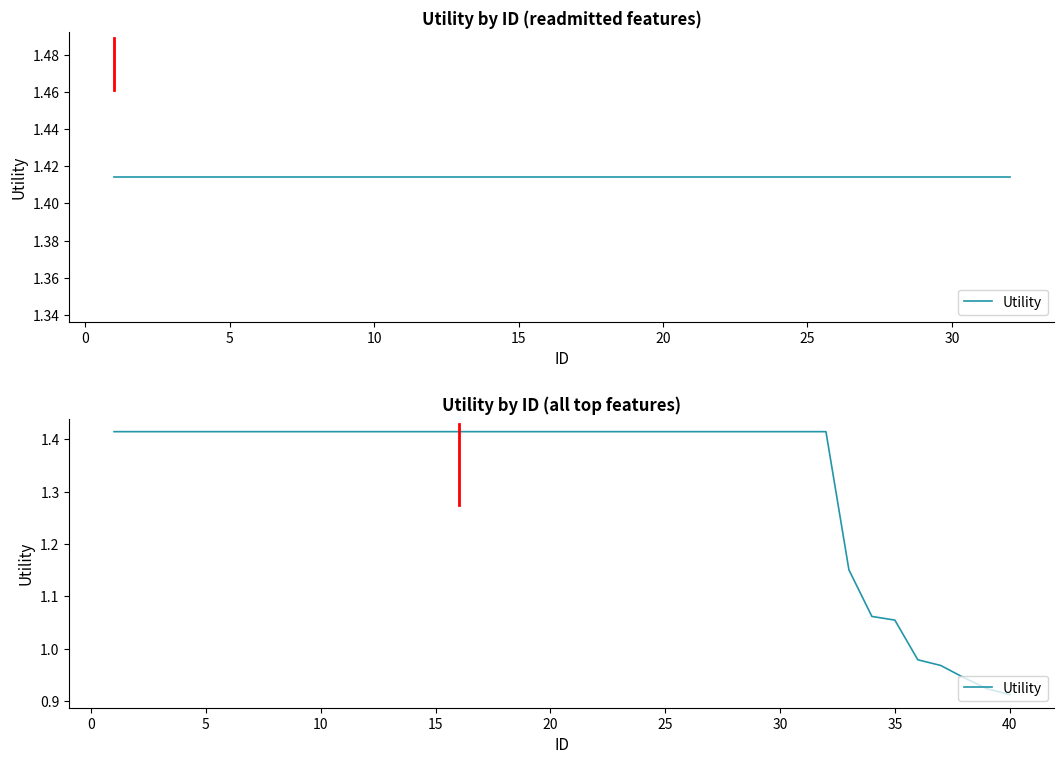

Reading right to left, extract all data points from this chart.

0.9	0.9	0.9	1.0	1.0	1.1	1.1	1.2	1.4	1.4	1.4	1.4	1.4	1.4	1.4	1.4	1.4	1.4	1.4	1.4	1.4	1.4	1.4	1.4	1.4	1.4	1.4	1.4	1.4	1.4	1.4	1.4	1.4	1.4	1.4	1.4	1.4	1.4	1.4	1.4